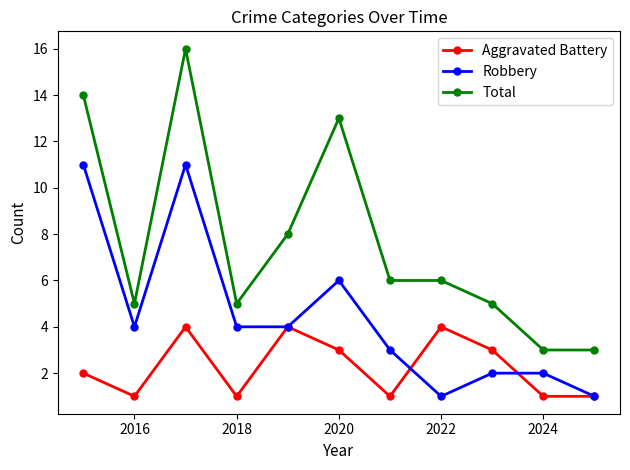

What is the minimum value shown in the chart?

1